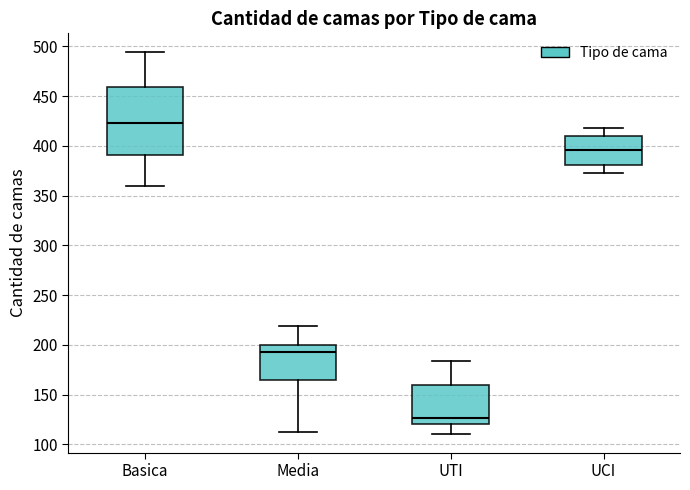

Reading left to right, read every box against the y-axis: the position of its median line, the range the box covers, and the ends of its whiskers. The values are not printed on the chart, so give them approximately, as read against the axis.

Basica: median 425, box 390 to 460, whiskers 360 to 495
Media: median 195, box 165 to 200, whiskers 115 to 220
UTI: median 125, box 120 to 160, whiskers 110 to 185
UCI: median 395, box 380 to 410, whiskers 375 to 420